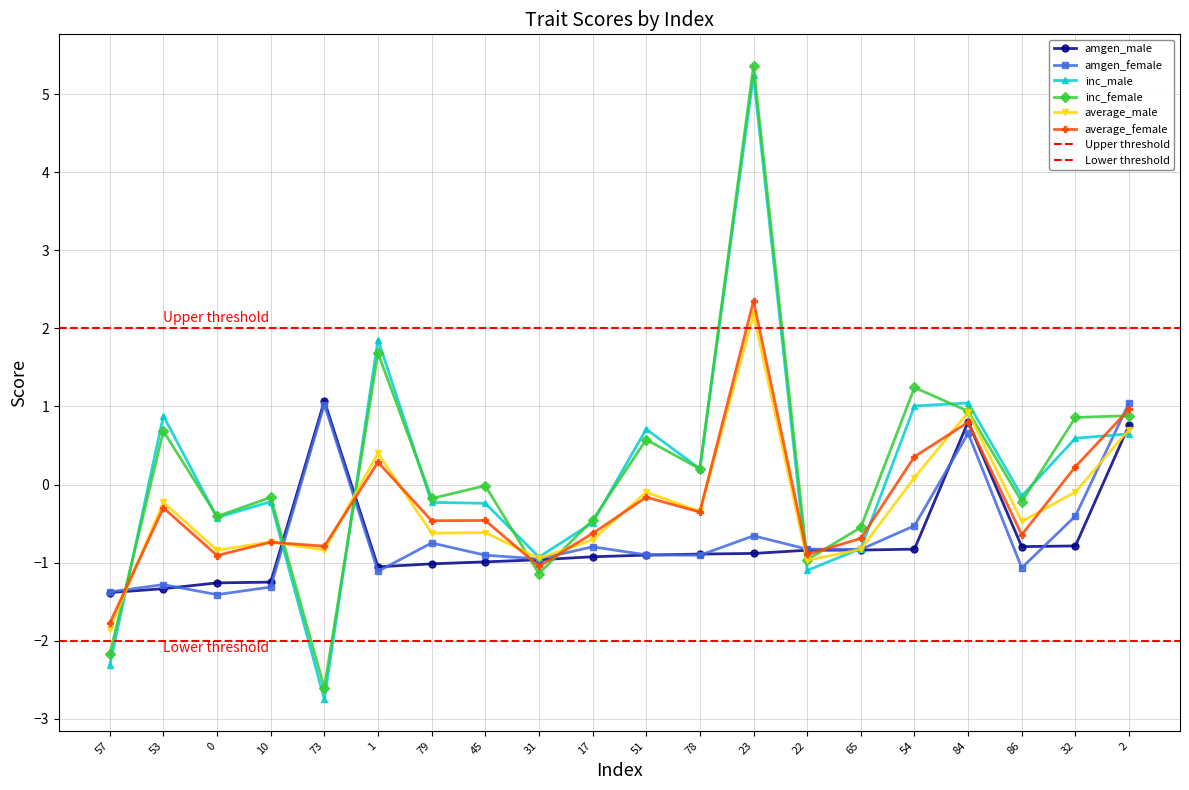

What is the total value across all series at 2?

5.0